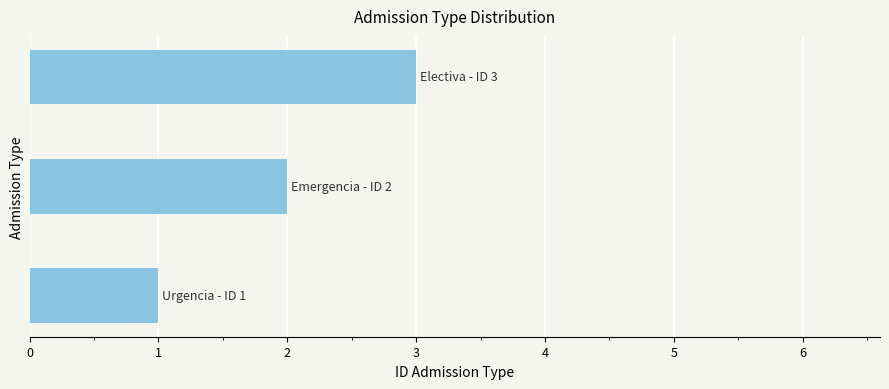

What is the greatest value displayed?

3